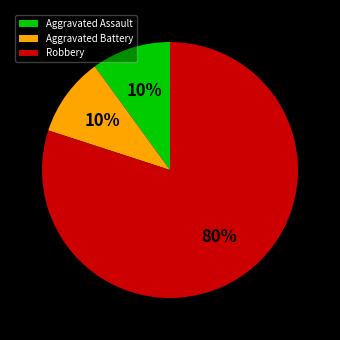

What percentage is the Aggravated Assault slice, to the nearest percent?

10%